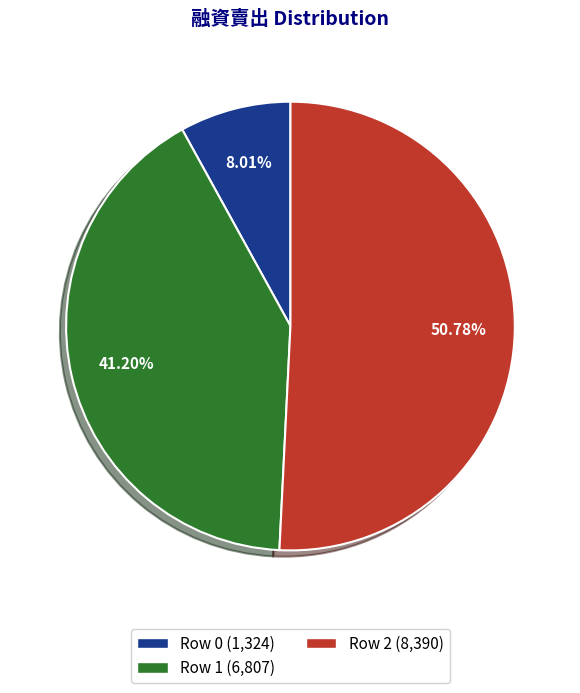

Is there any slice that represents more than half of the pie?

Yes